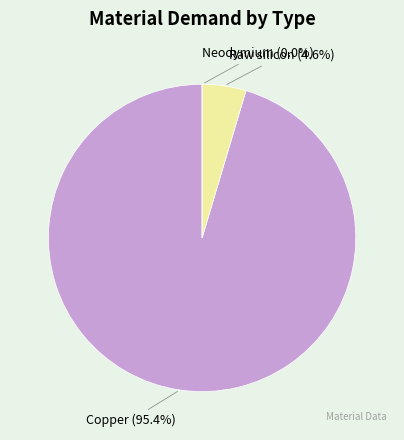

The Neodymium slice represents 1% of the pie. True or false?

False